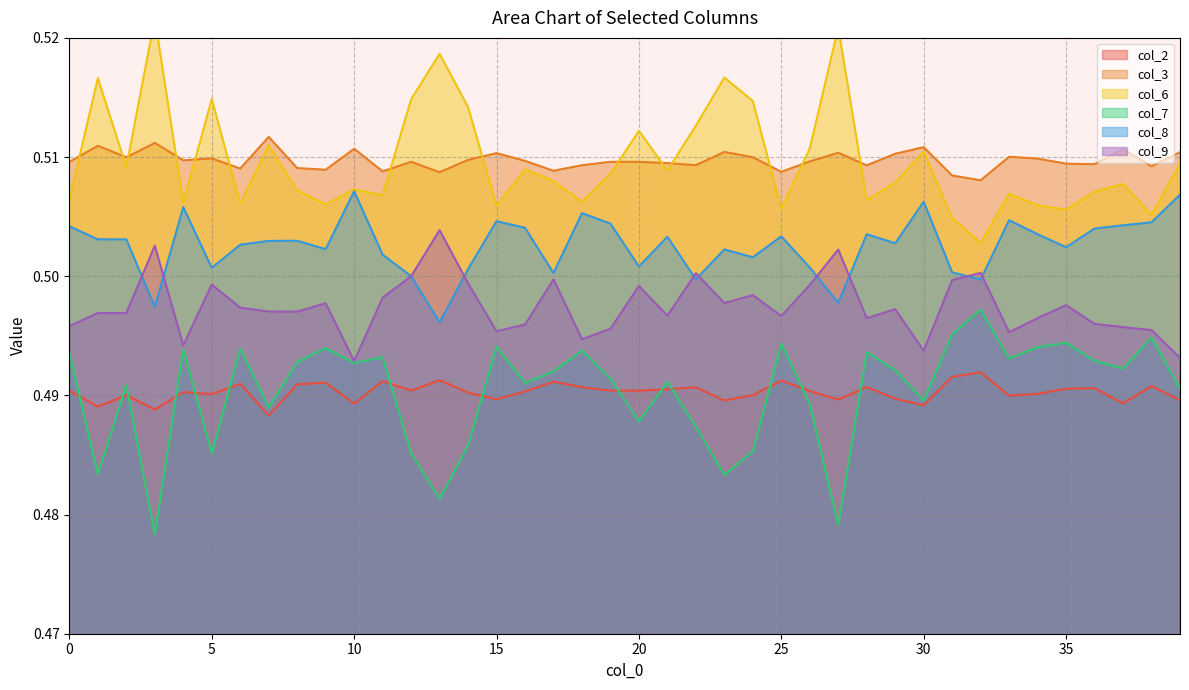

Rank the series by their maximum value, from highest to lowest.

col_6, col_3, col_8, col_9, col_7, col_2